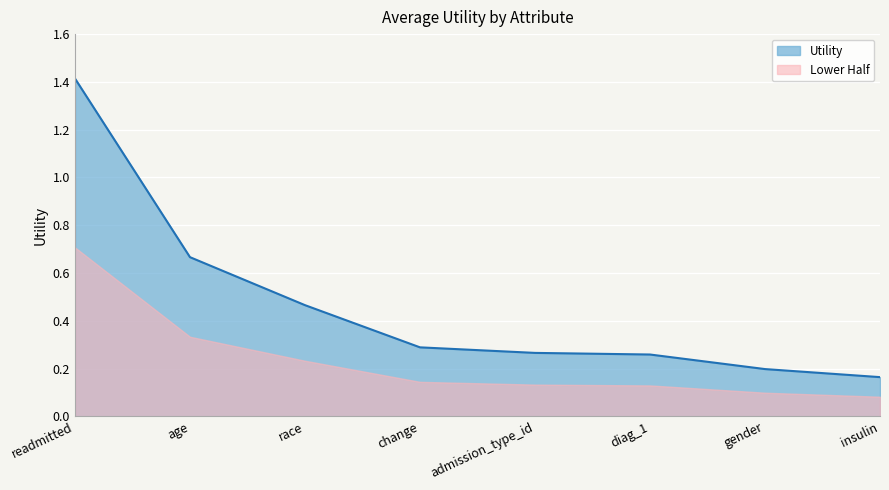

What is the change in value from readmitted to change?

-1.1